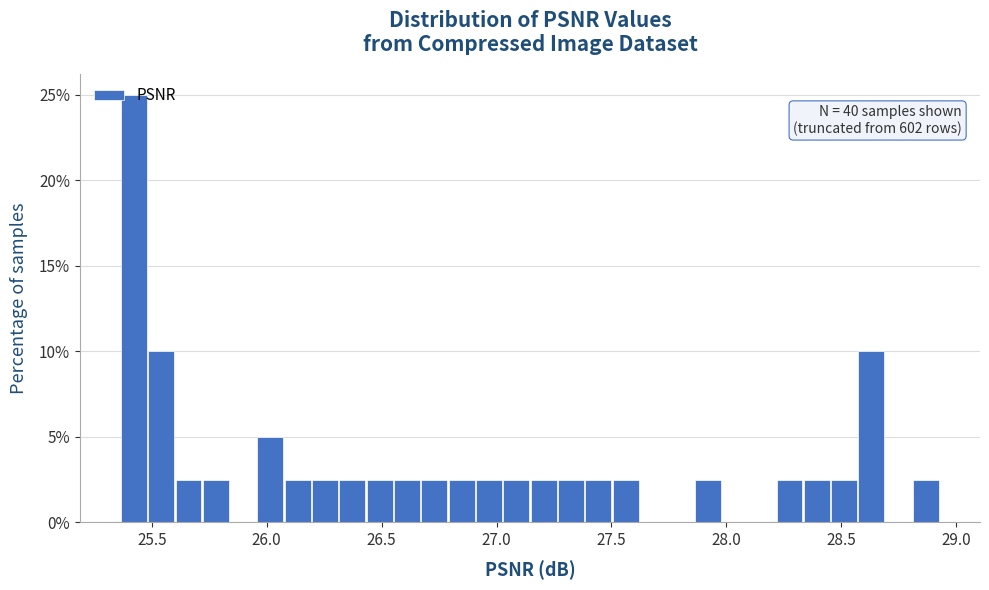

Read against the x-axis, roughly where is the centre of the tallest bar?

25.40